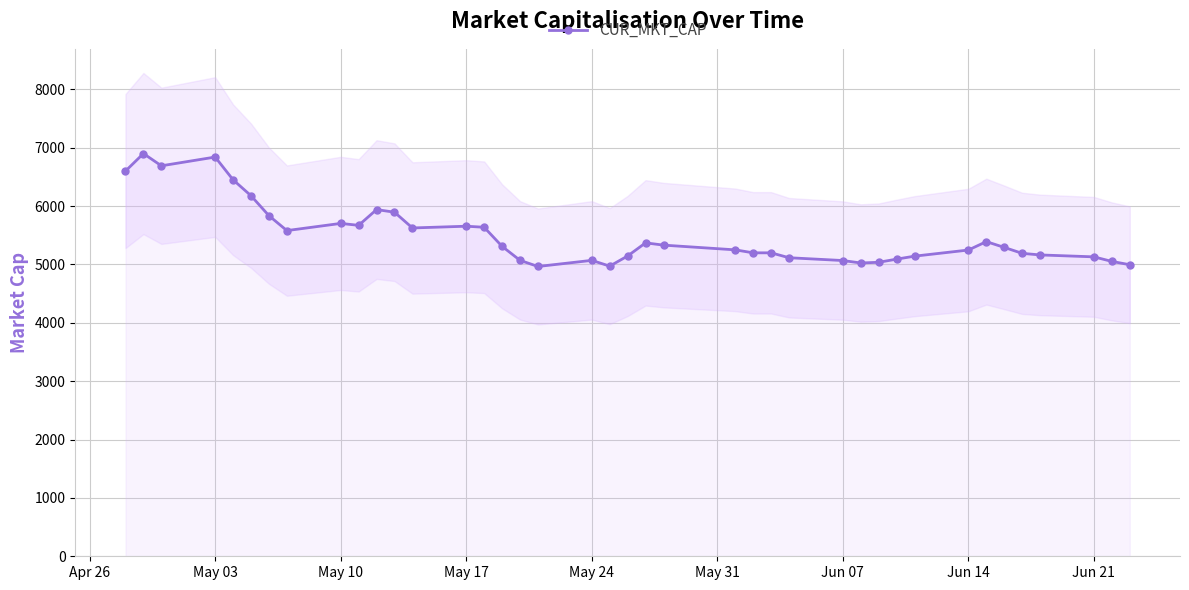

What is the maximum value for CUR_MKT_CAP?

6900